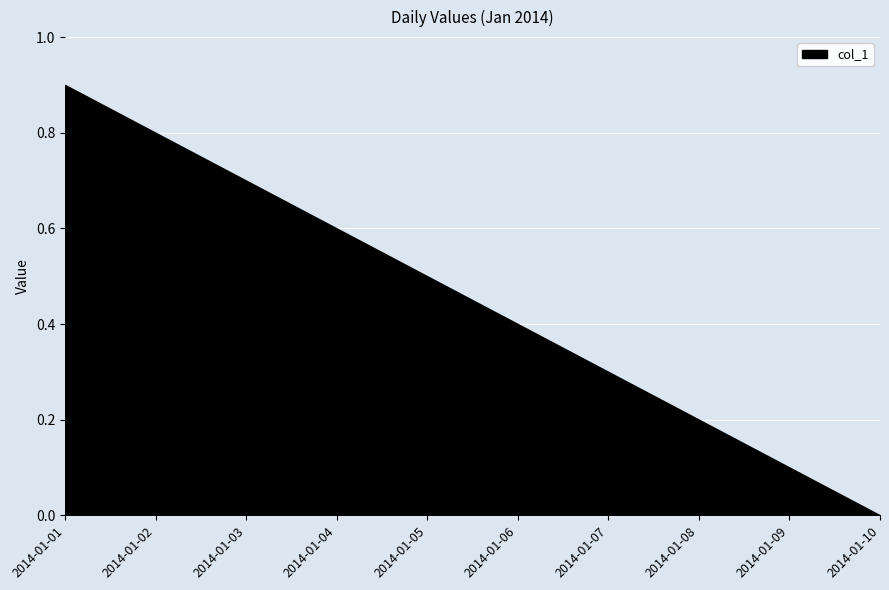

List the labels in order of value, smallest first.

2014-01-10, 2014-01-09, 2014-01-08, 2014-01-07, 2014-01-06, 2014-01-05, 2014-01-04, 2014-01-03, 2014-01-02, 2014-01-01